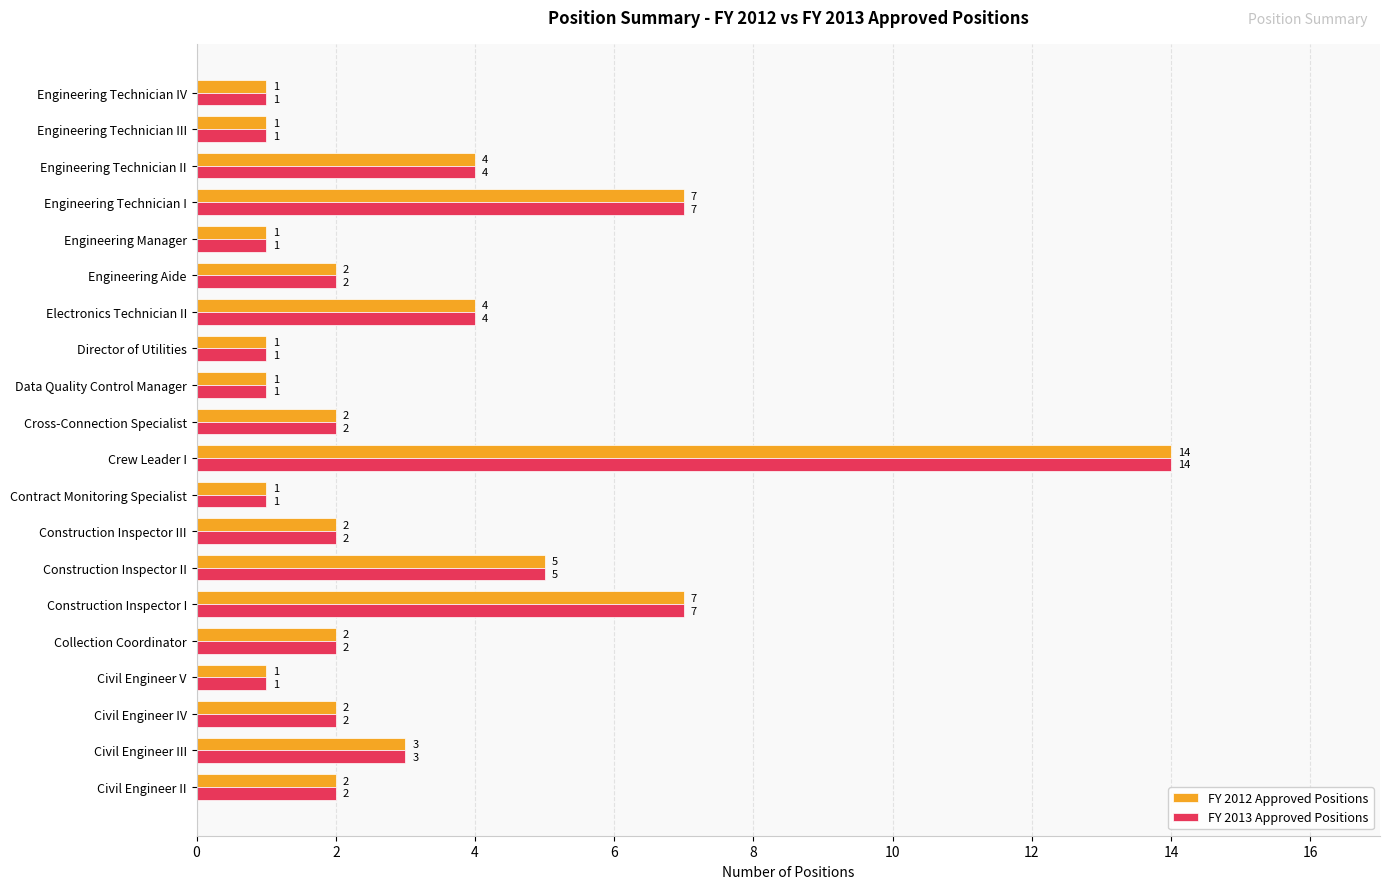

At which category is the sum across all series the highest?

Crew Leader I